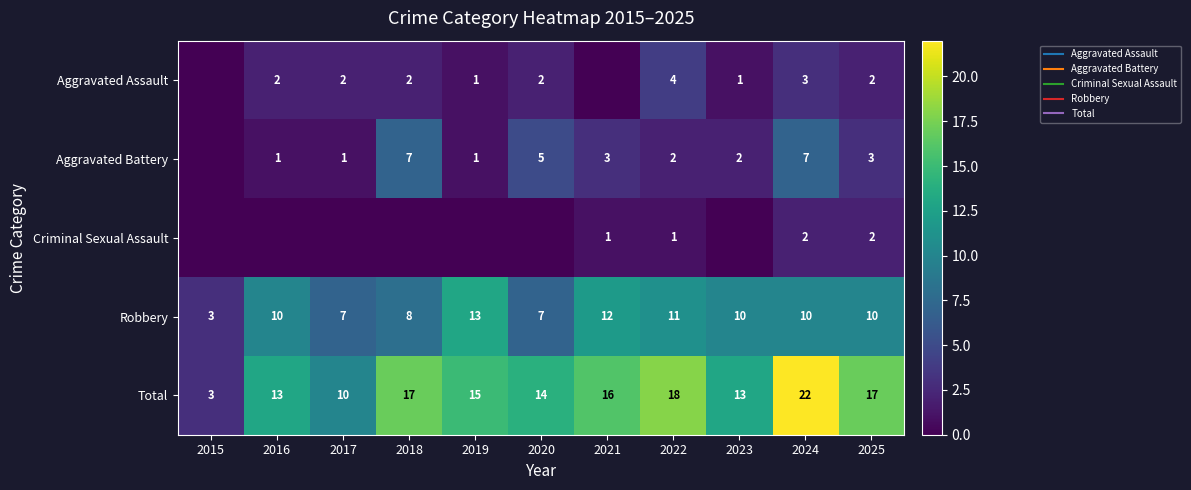

The value of Aggravated Assault at 2023 is 0. True or false?

False